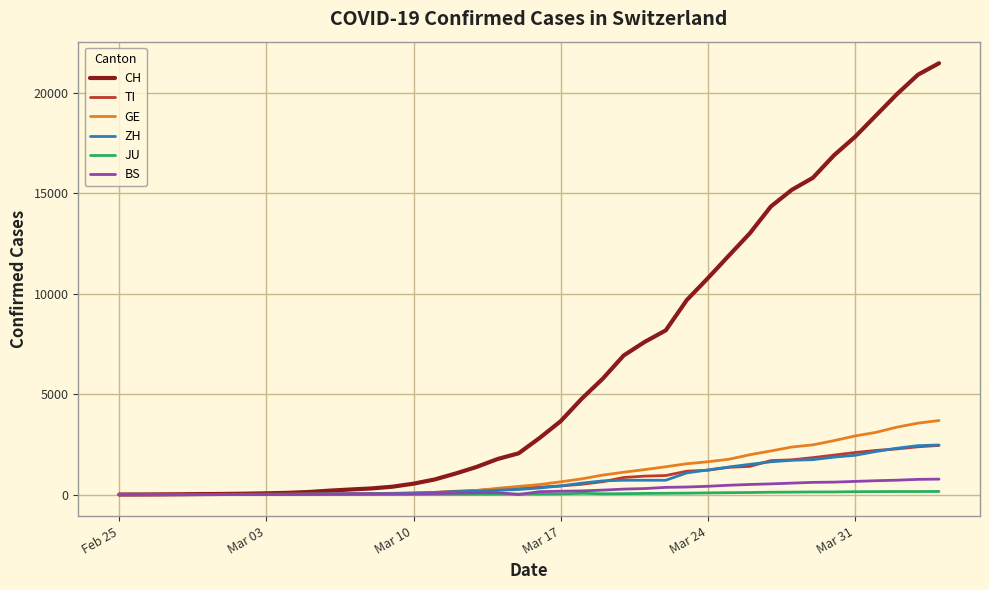

How many values in the ZH series are below 326?

20